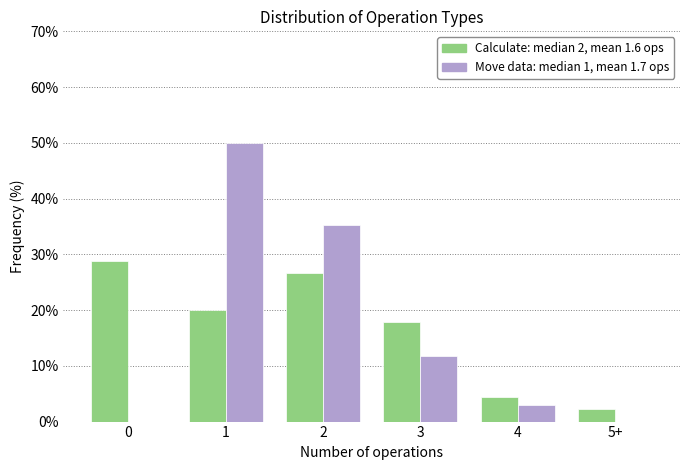

Reading right to left, what are all the values shown in this chart?

Calculate: 5+=2.2	4=4.4	3=17.8	2=26.7	1=20.0	0=28.9
Move data: 5+=0.0	4=2.9	3=11.8	2=35.3	1=50.0	0=0.0